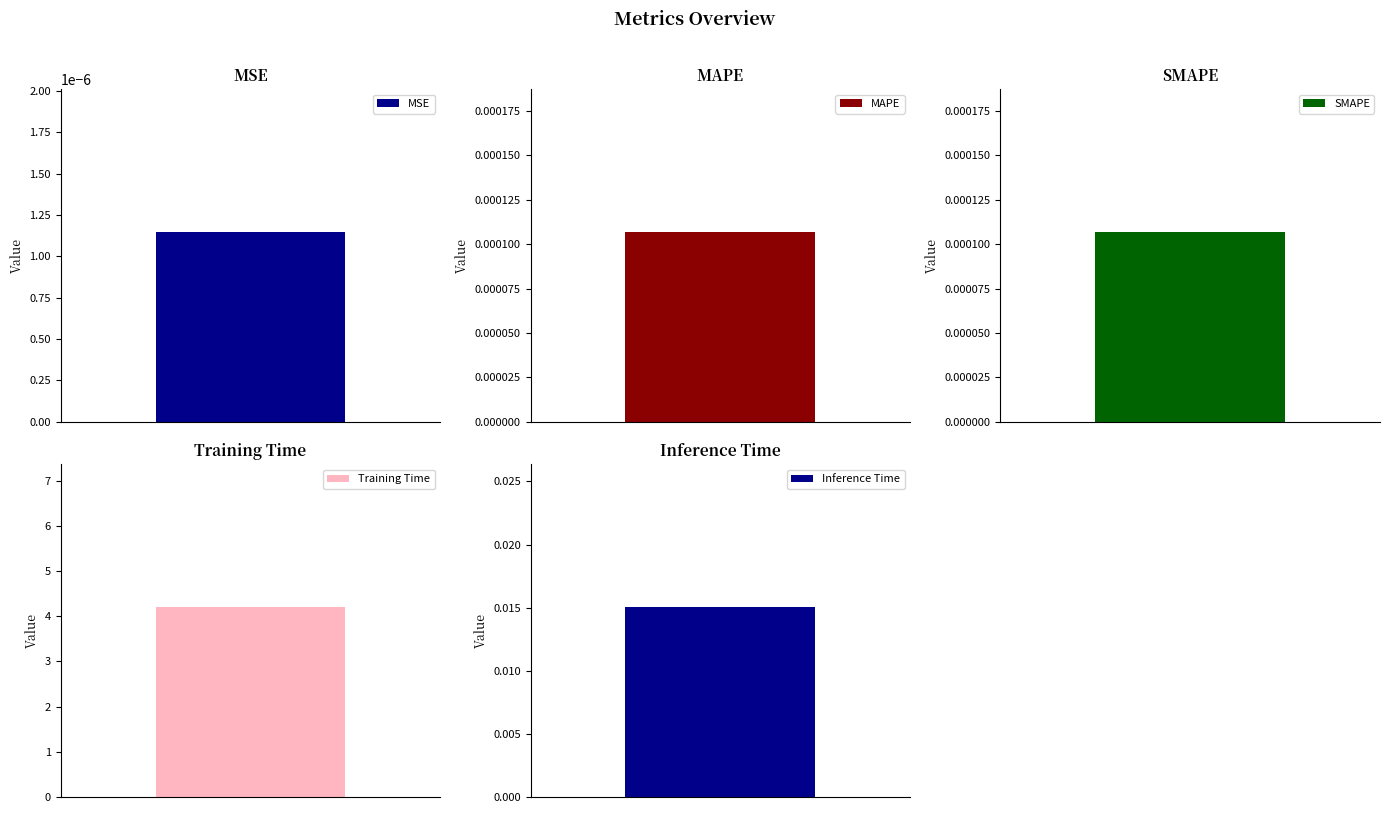

What is the label of the 5th bar from the right?

MSE